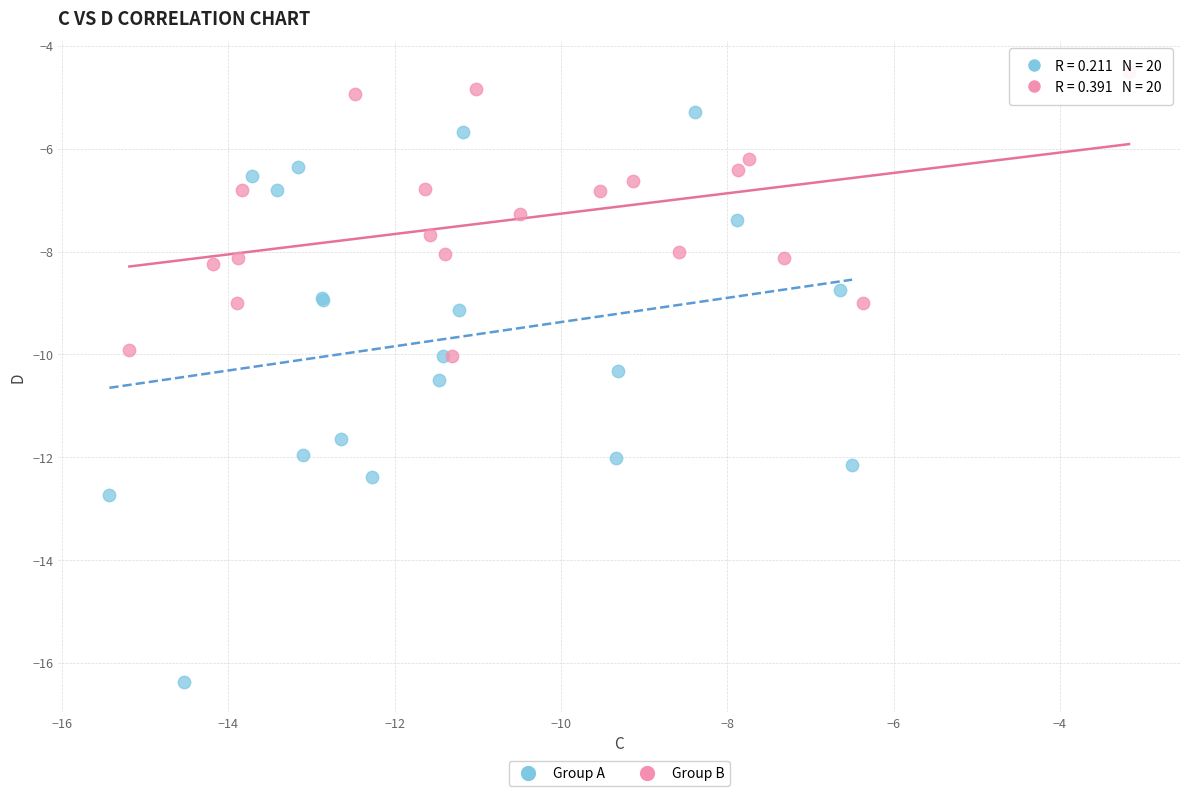

Which series reaches the minimum Y coordinate?

Group A